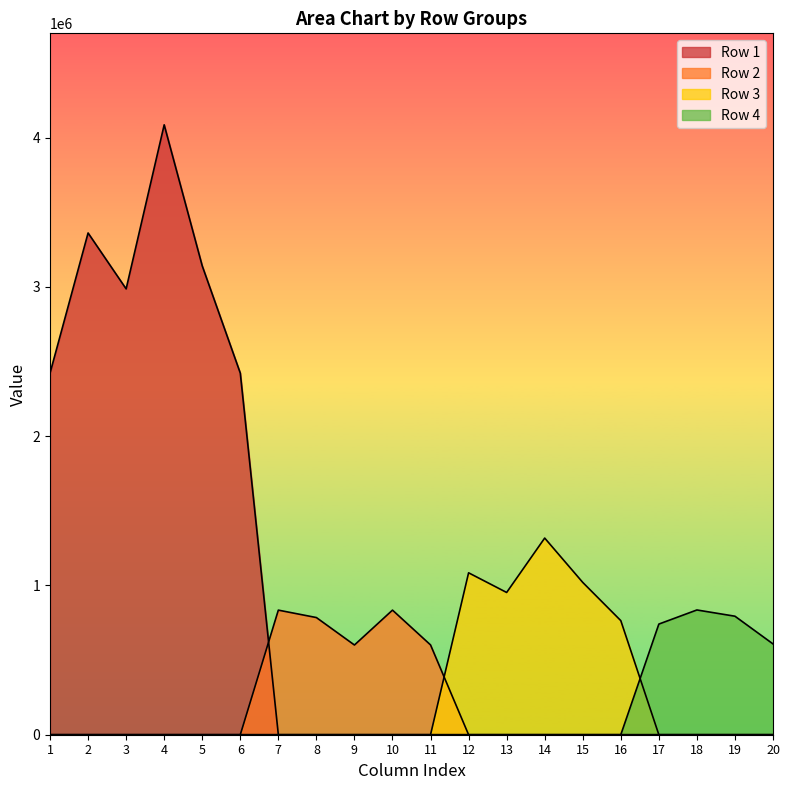

Is the value of Row 3 at 4 greater than the value of Row 1 at 4?

No